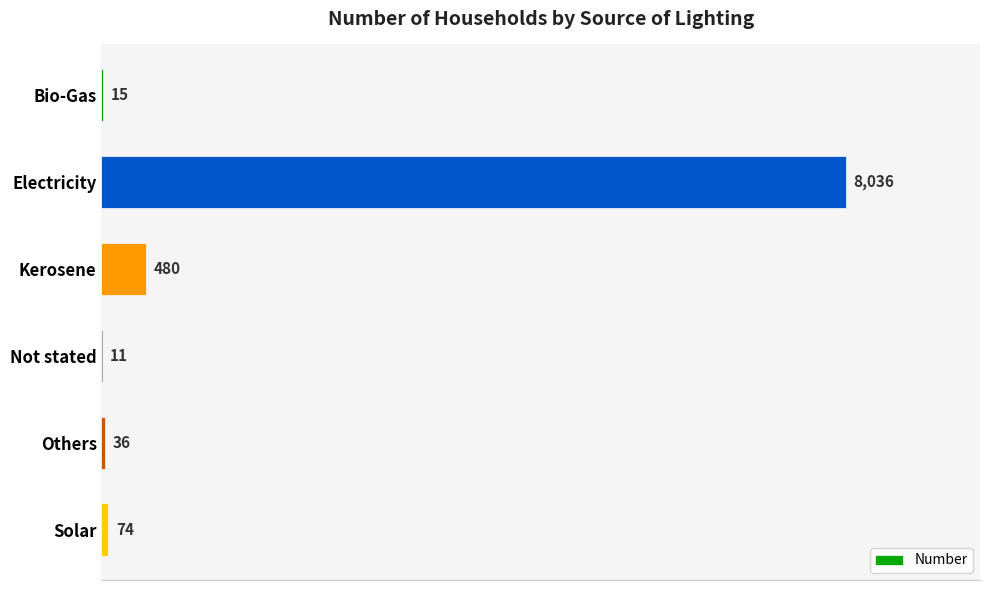

Reading top to bottom, what are all the values shown in this chart?

Bio-Gas=15	Electricity=8036	Kerosene=480	Not stated=11	Others=36	Solar=74